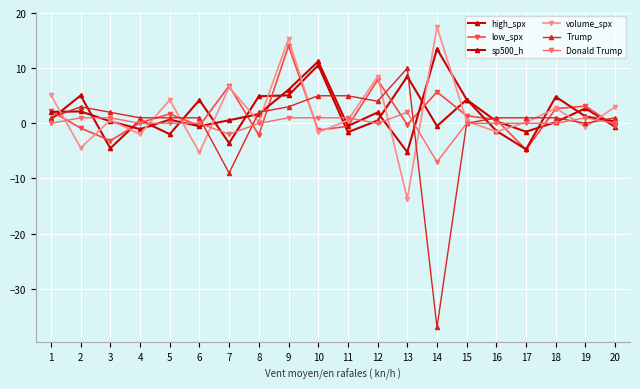

What is the value of the sp500_h point at the 19th from the left?

1.2